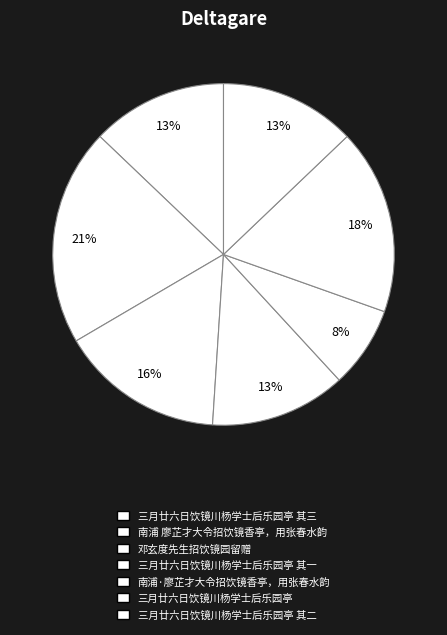

Which slice is the largest?

南浦 廖芷才大令招饮镜香亭，用张春水韵